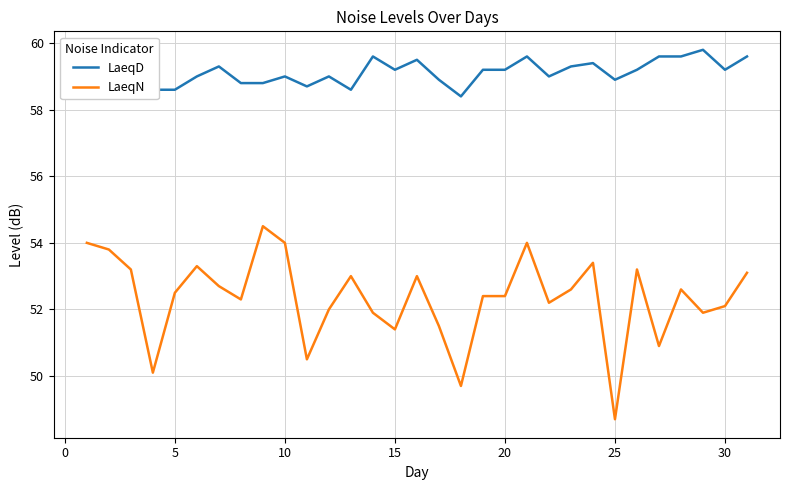

Which series has the widest spread of values?

LaeqN